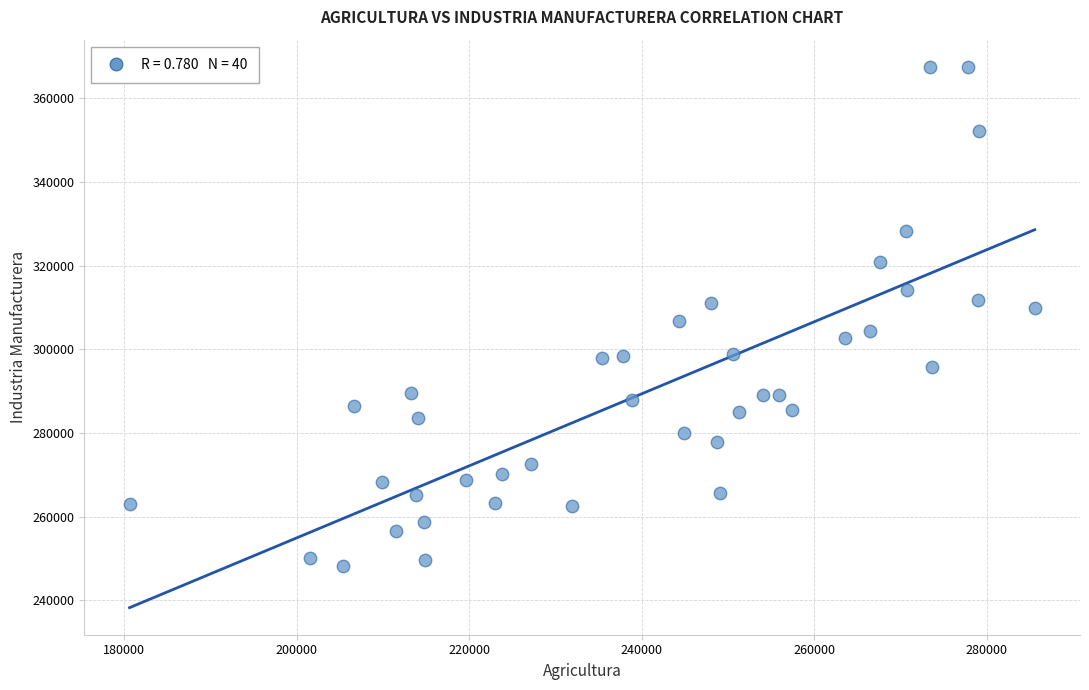

What is the range of Y values (max minus min)?

119279